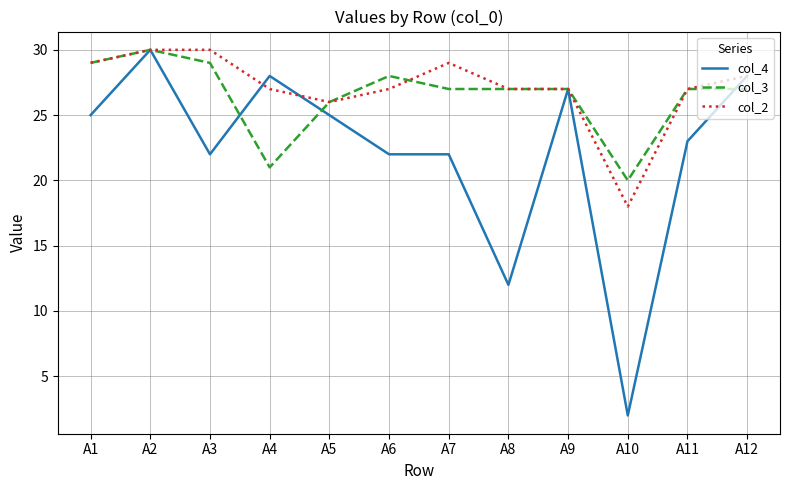

Which series ends up on top after the final intersection of col_4 and col_3?

col_4